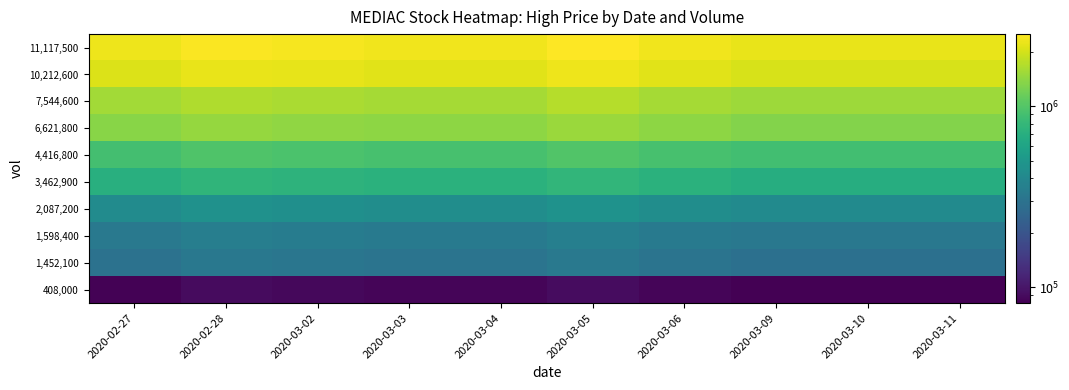

At which category does the chart reach its minimum across all series?

2020-03-09